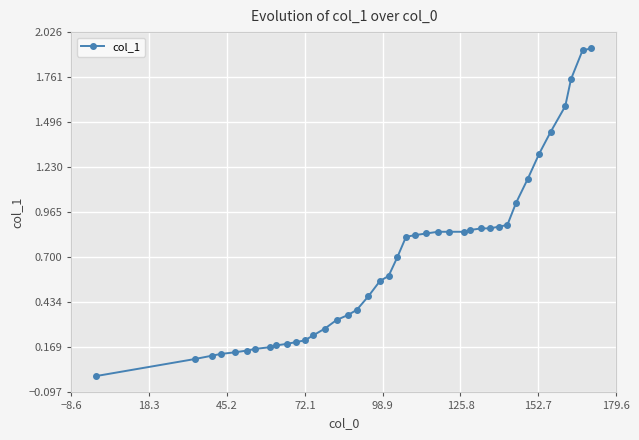

How many series are shown in this chart?

1